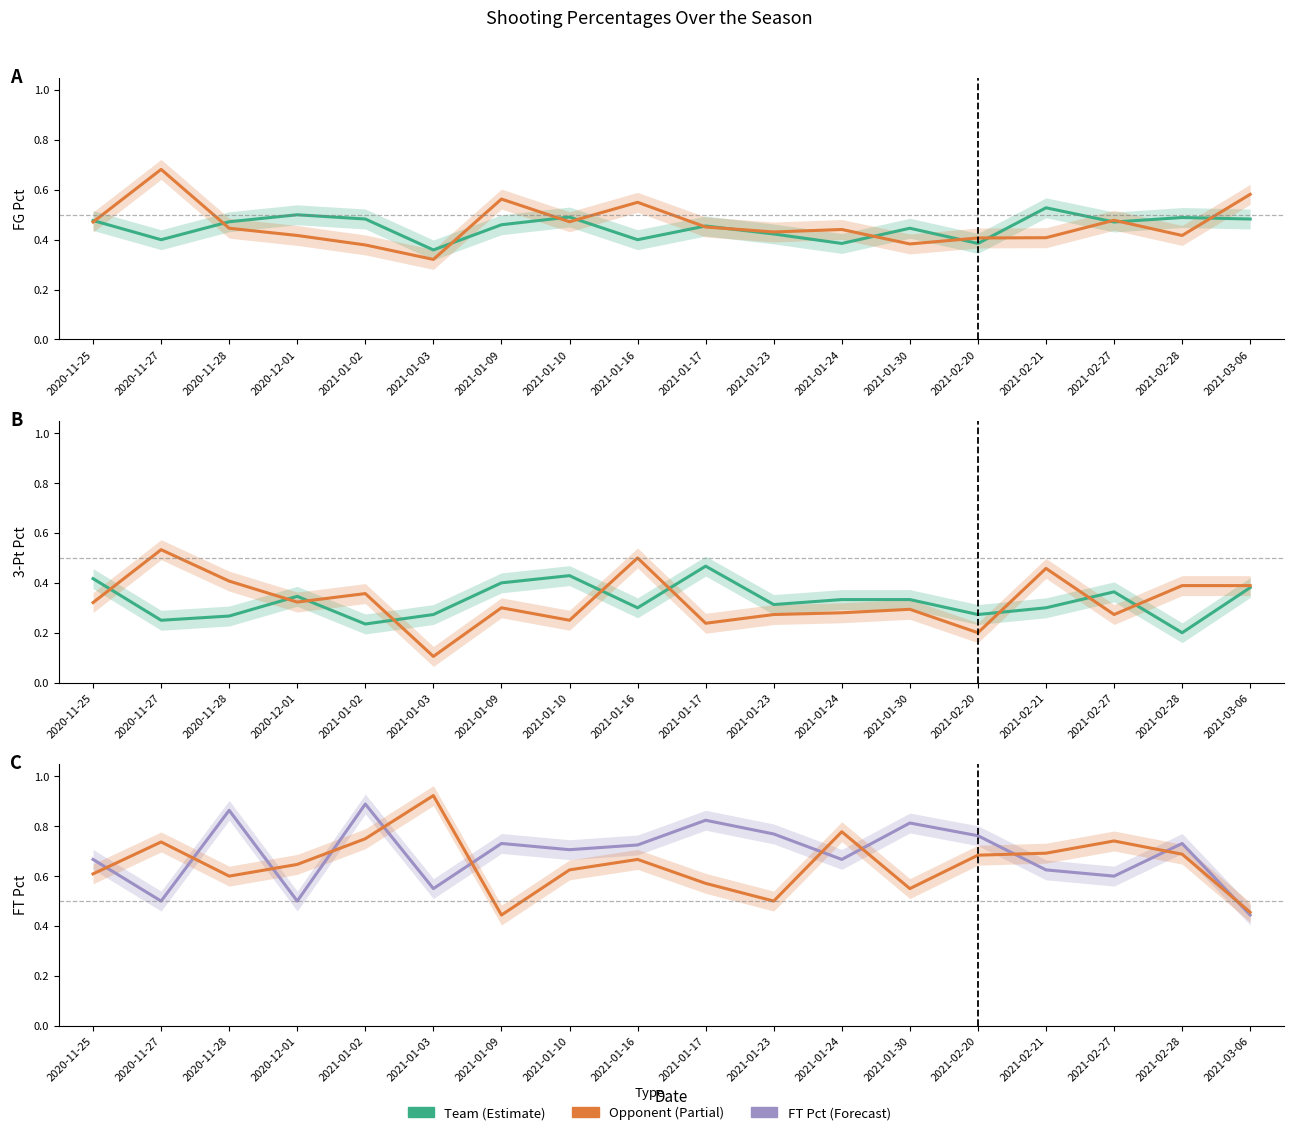

What is the lowest value of the FT_Pct series?

0.4